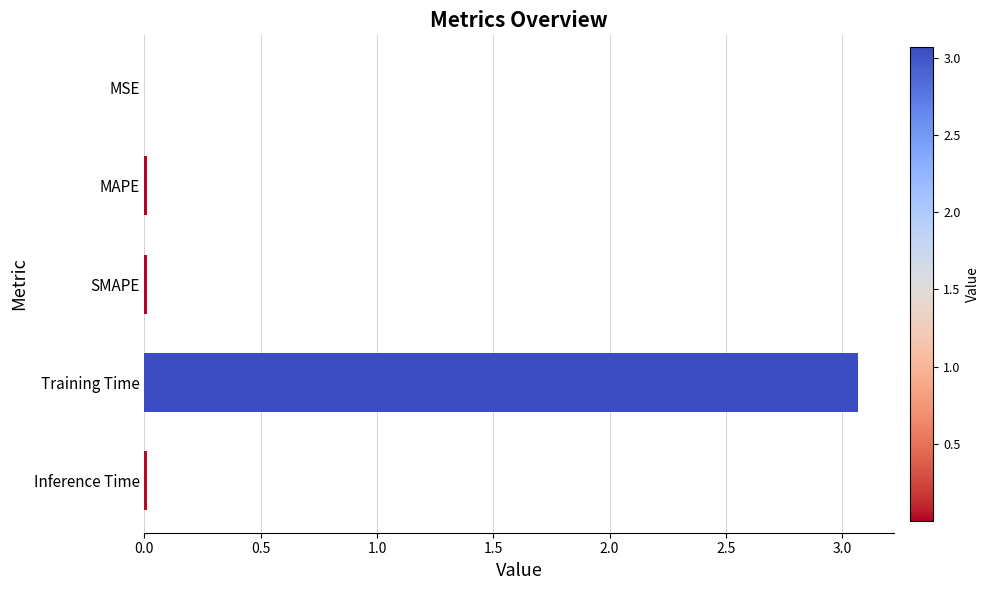

Is it true that the value at Inference Time is 0.0?

True